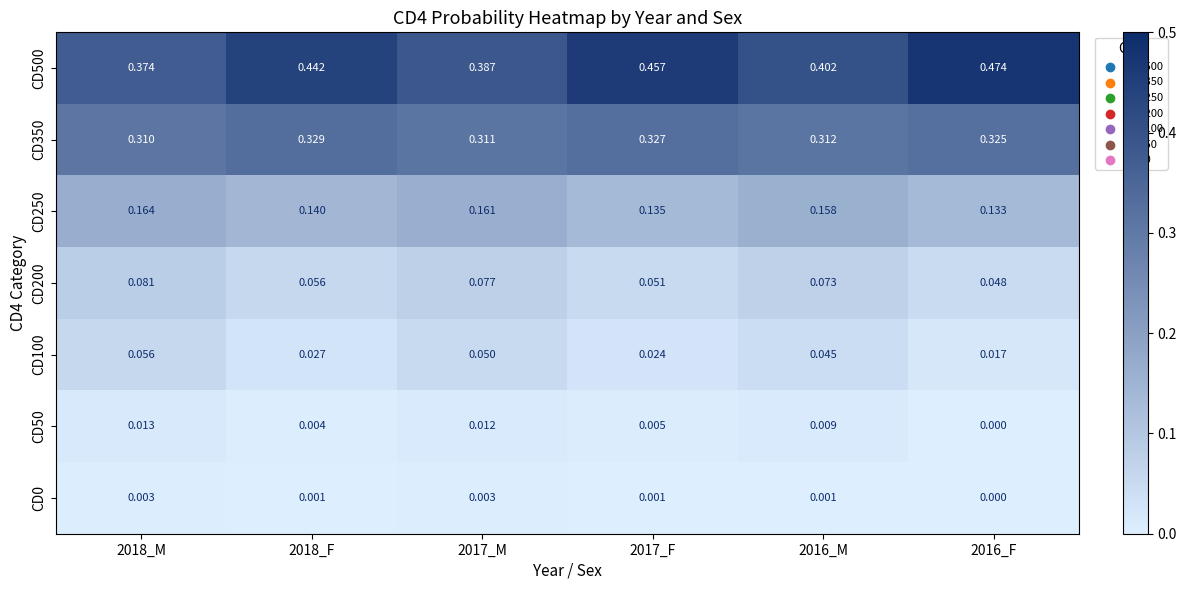

Is the value of CD100 at 2018_M greater than the value of CD500 at 2017_M?

No